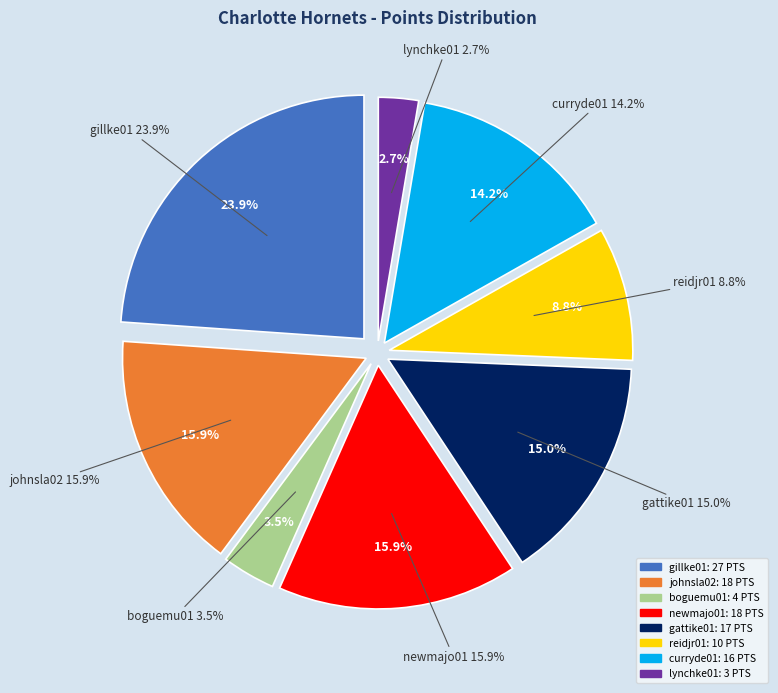

Which slice is the largest?

gillke01